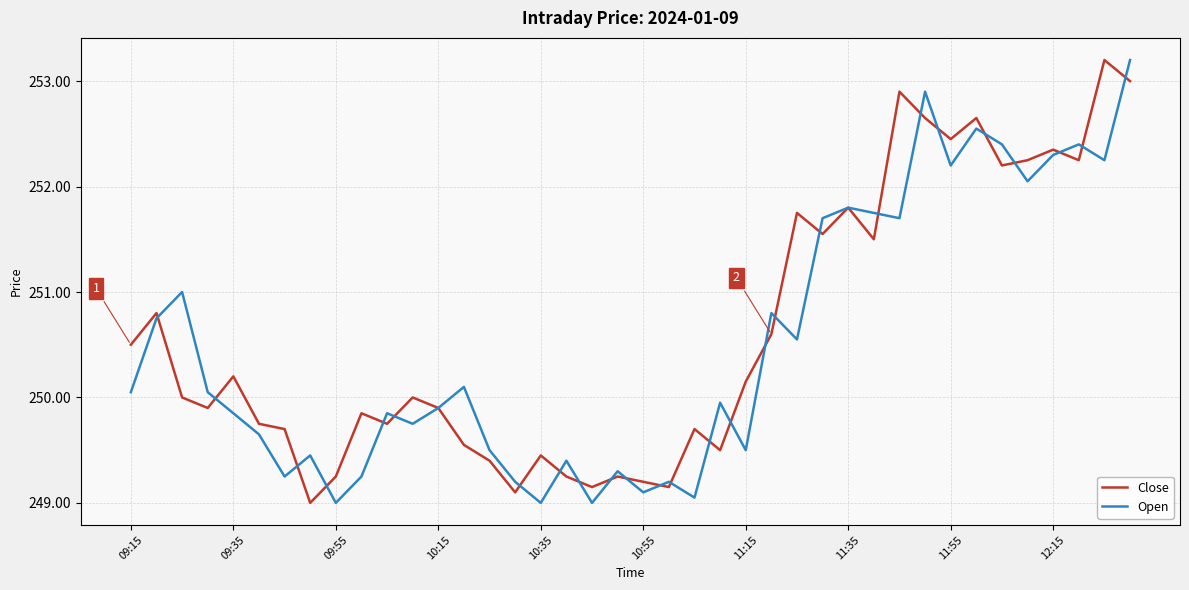

What is the smallest value displayed?

249.0